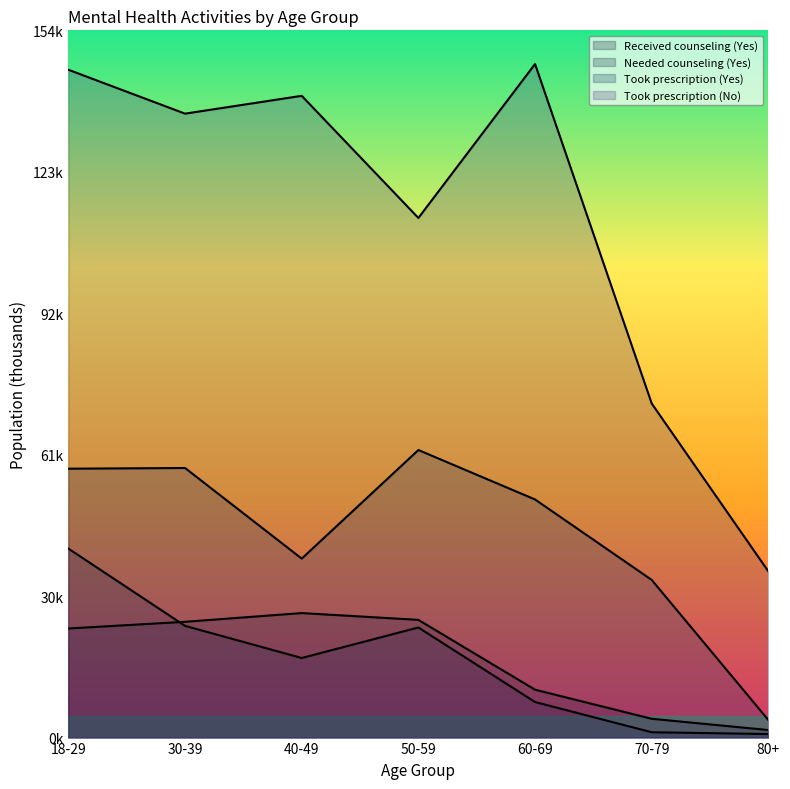

What is the approximate value of Took prescription (Yes) at 40-49?

39031